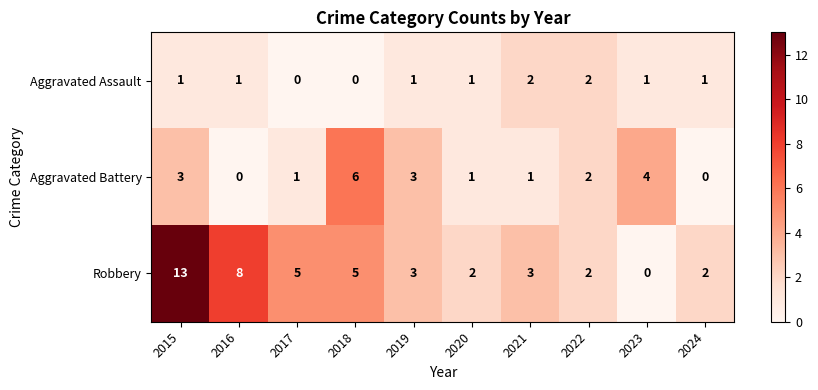

What is the approximate value of Aggravated Battery at 2015?

3